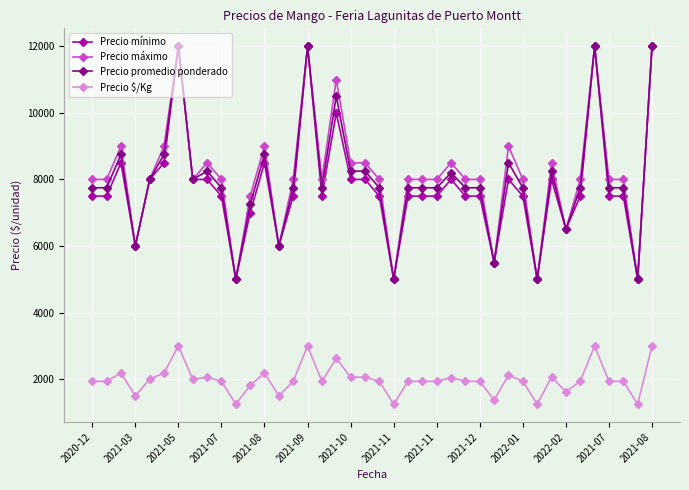

Count the number of categories in the chart.

40